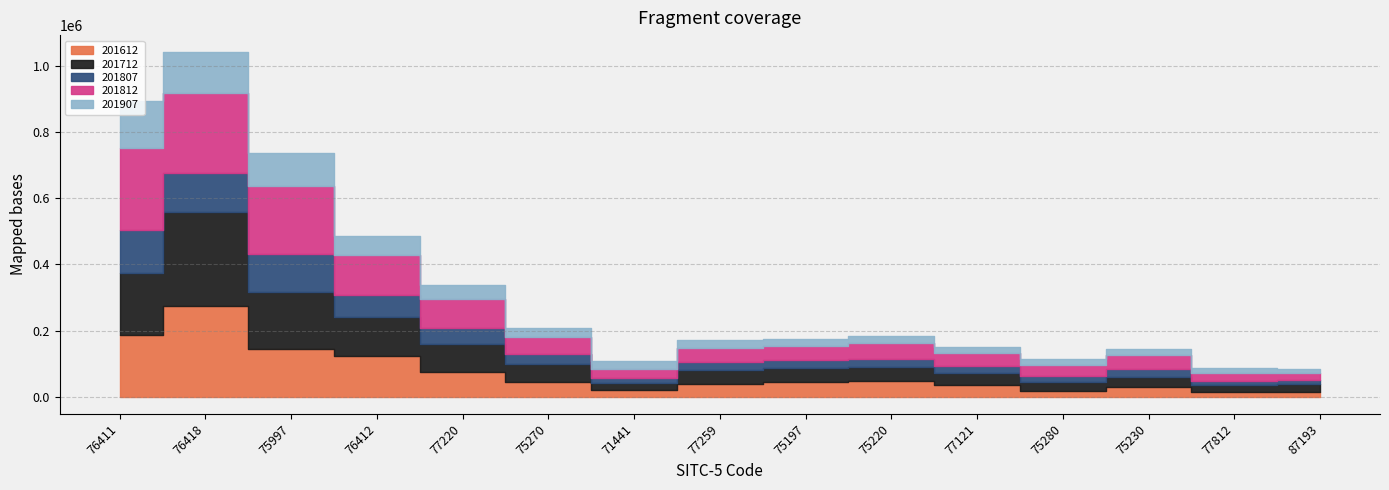

What position from the left is 75280?

12